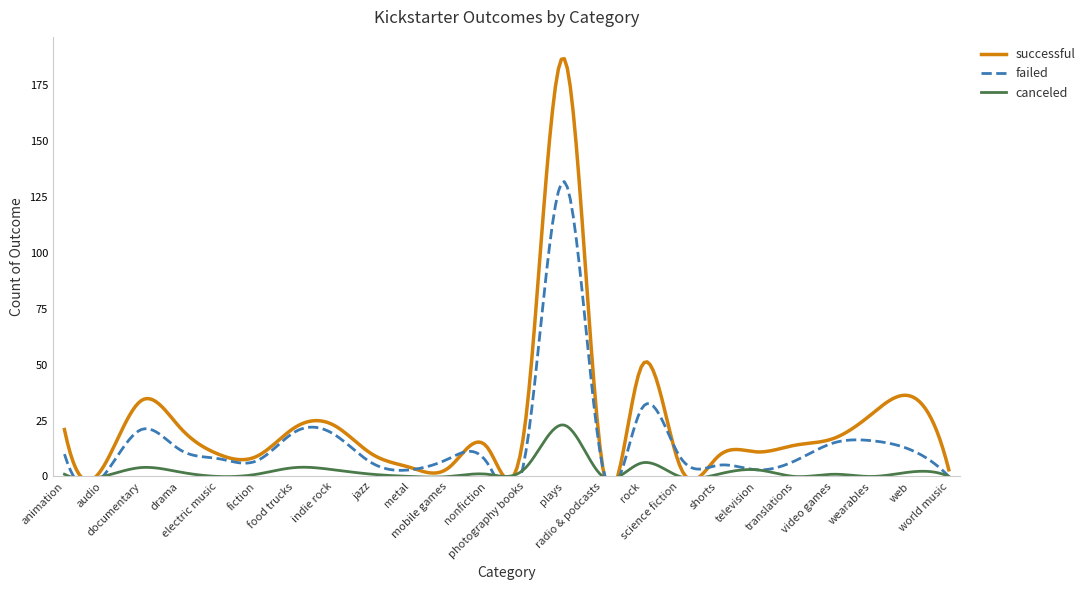

What is the sum of the canceled values at jazz and radio & podcasts?

1.0